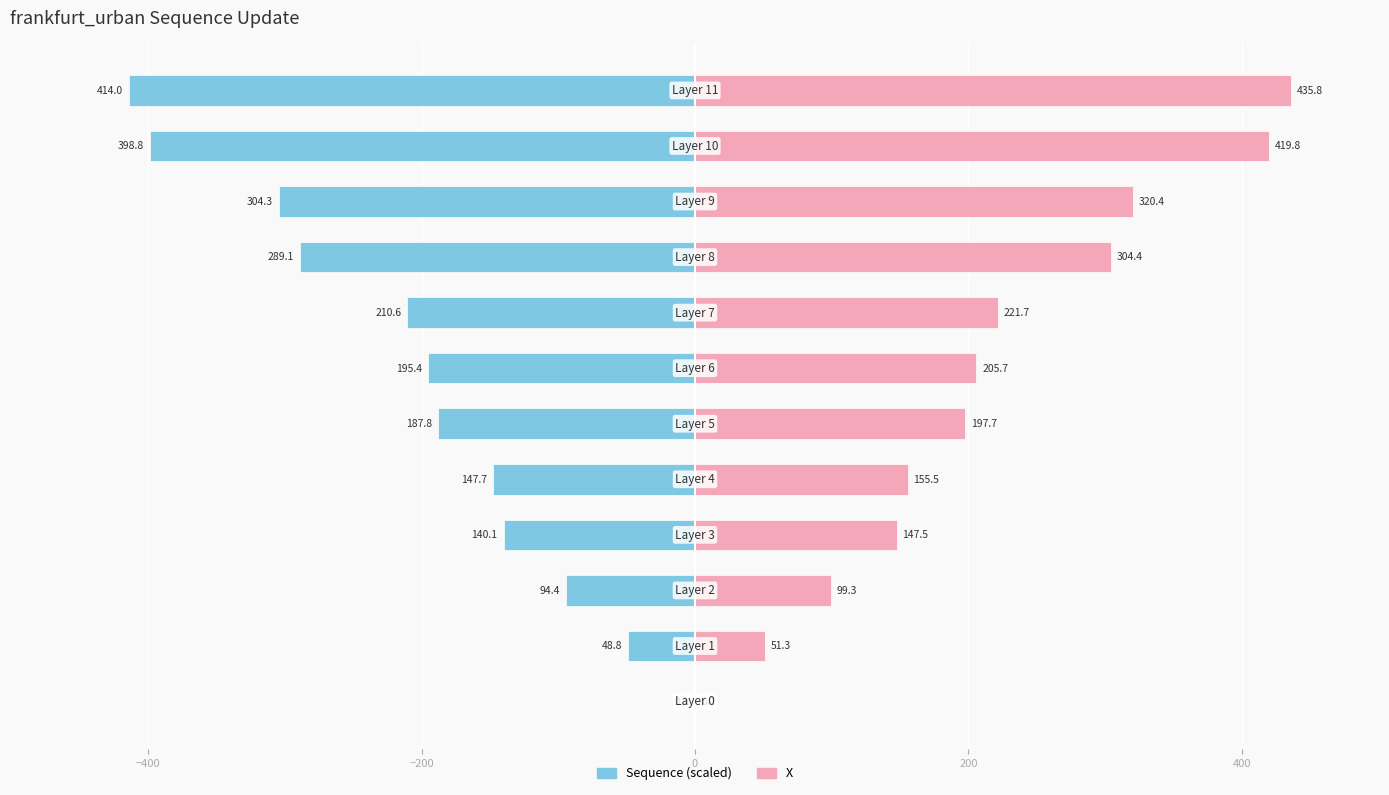

What is the spread (max minus min) of values at 8?

593.5